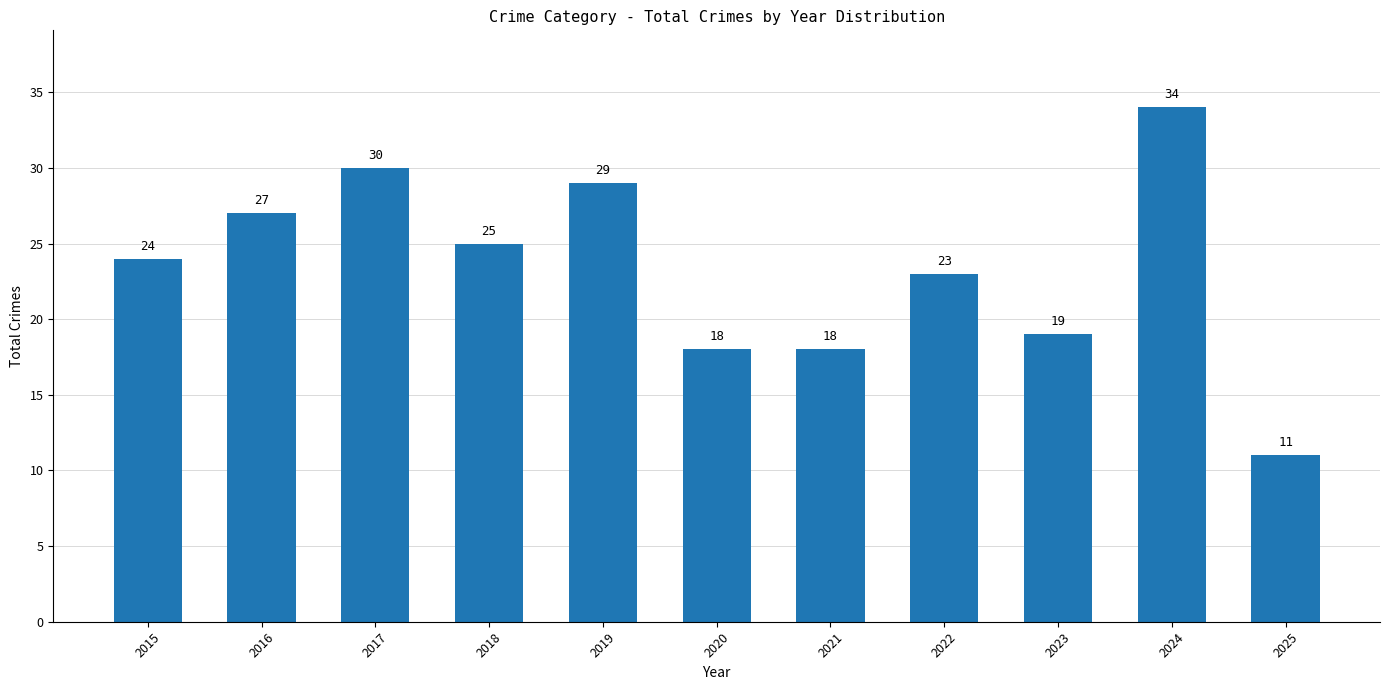

What is the value of the 3rd bar from the left?

30